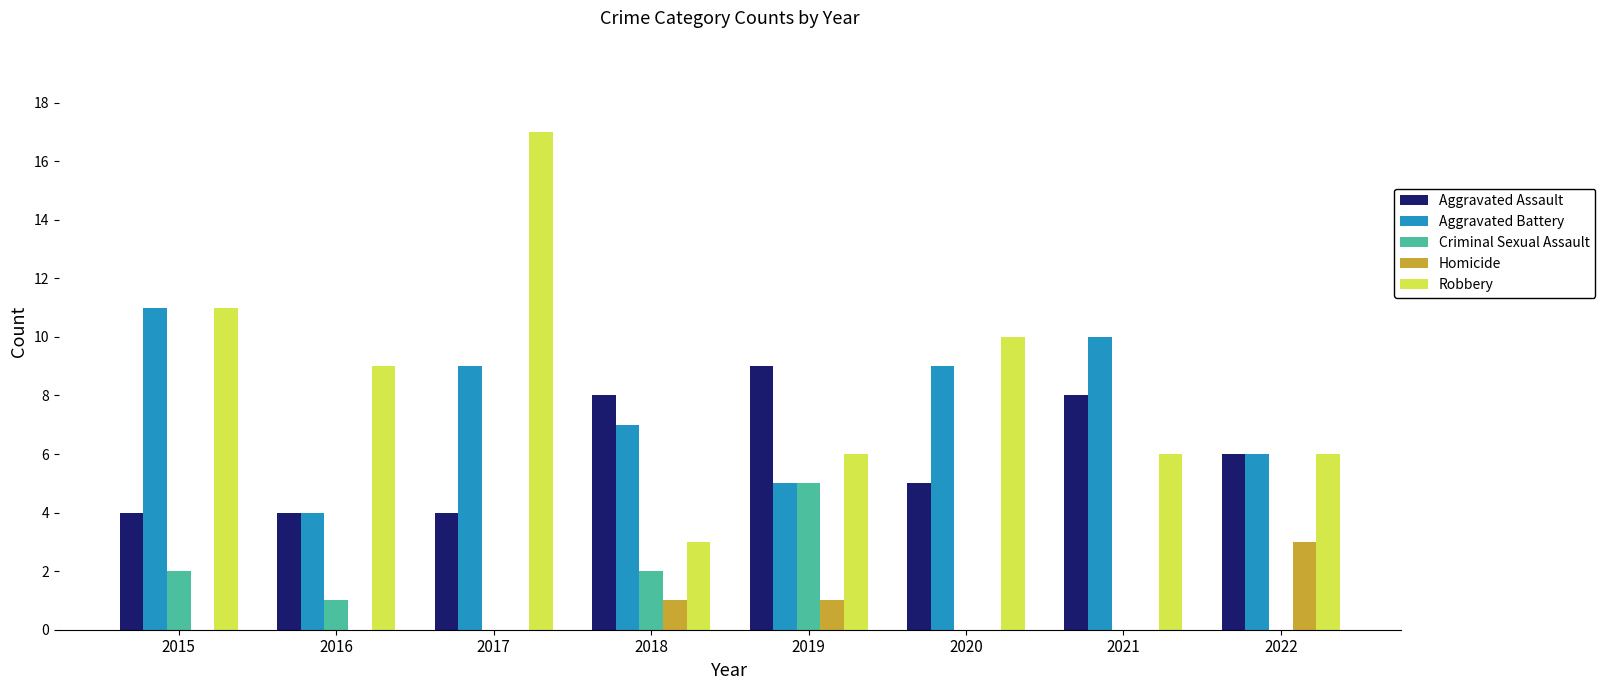

Where is Aggravated Assault nearest to the value 6?

2022